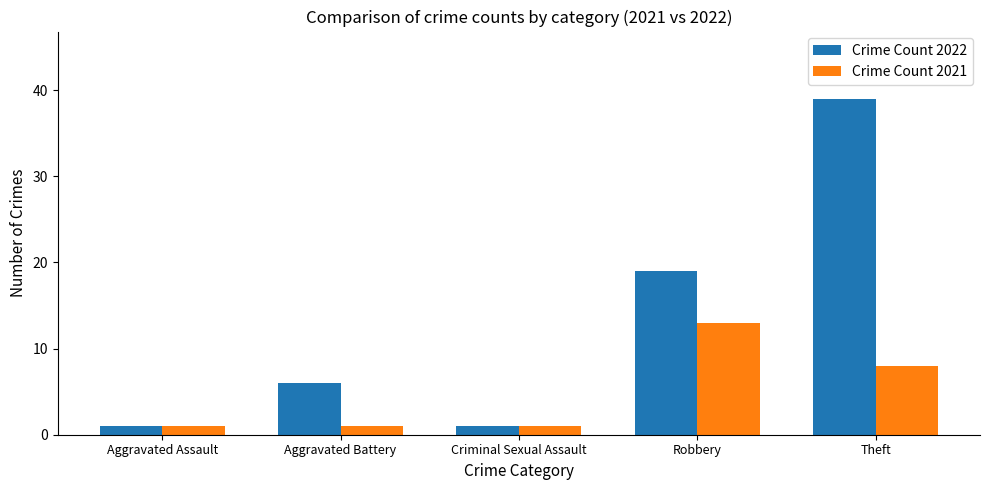

Which category has the highest value across all series?

Theft